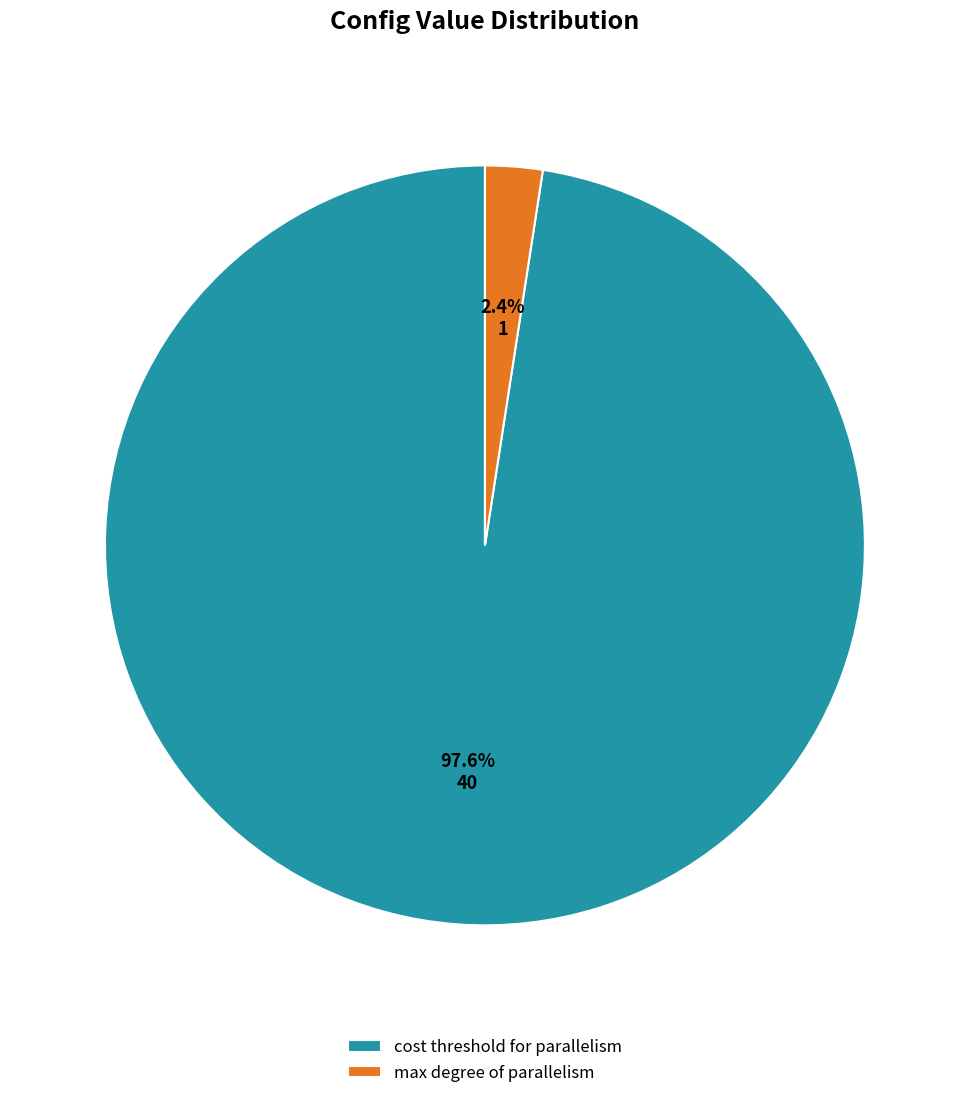

To the nearest percent, what is the average slice percentage?

50%